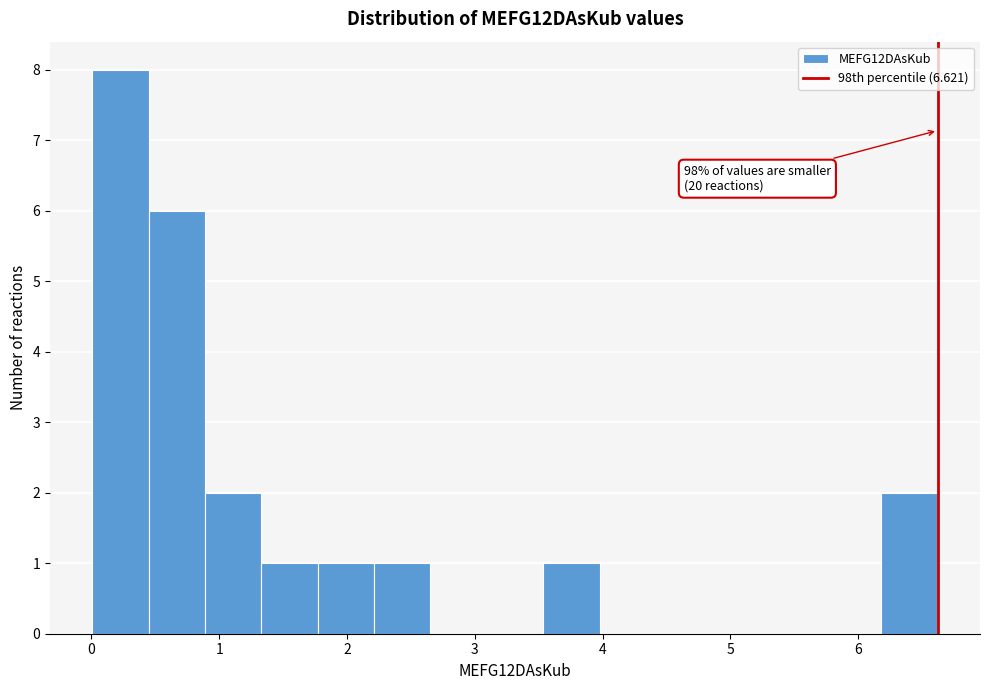

Over which range of the x-axis is the bar tallest?

0.0 to 0.4